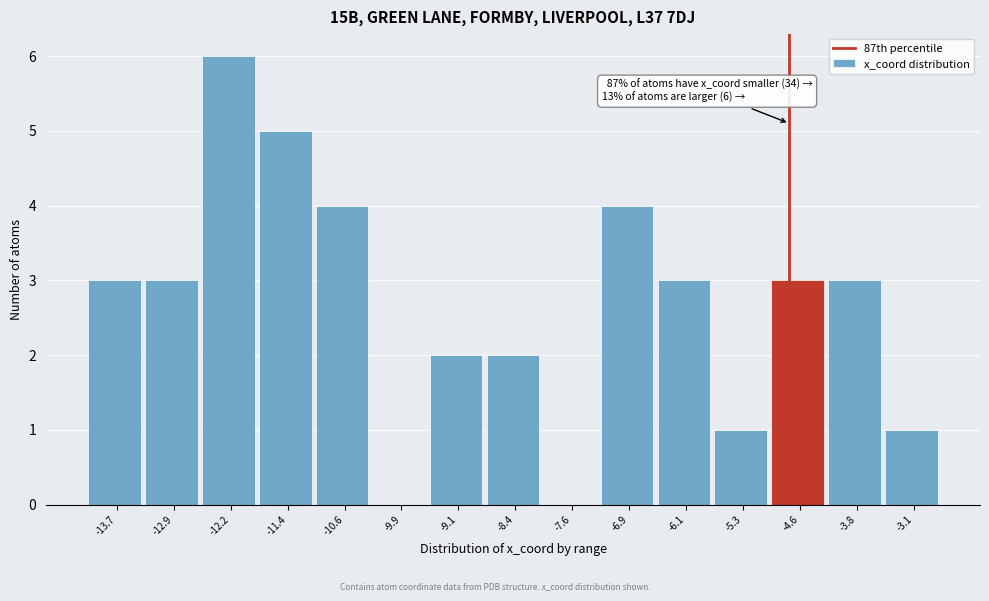

Reading left to right, what are all the values shown in this chart?

-13.7=3	-12.9=3	-12.2=6	-11.4=5	-10.6=4	-9.9=0	-9.1=2	-8.4=2	-7.6=0	-6.9=4	-6.1=3	-5.3=1	-4.6=3	-3.8=3	-3.1=1